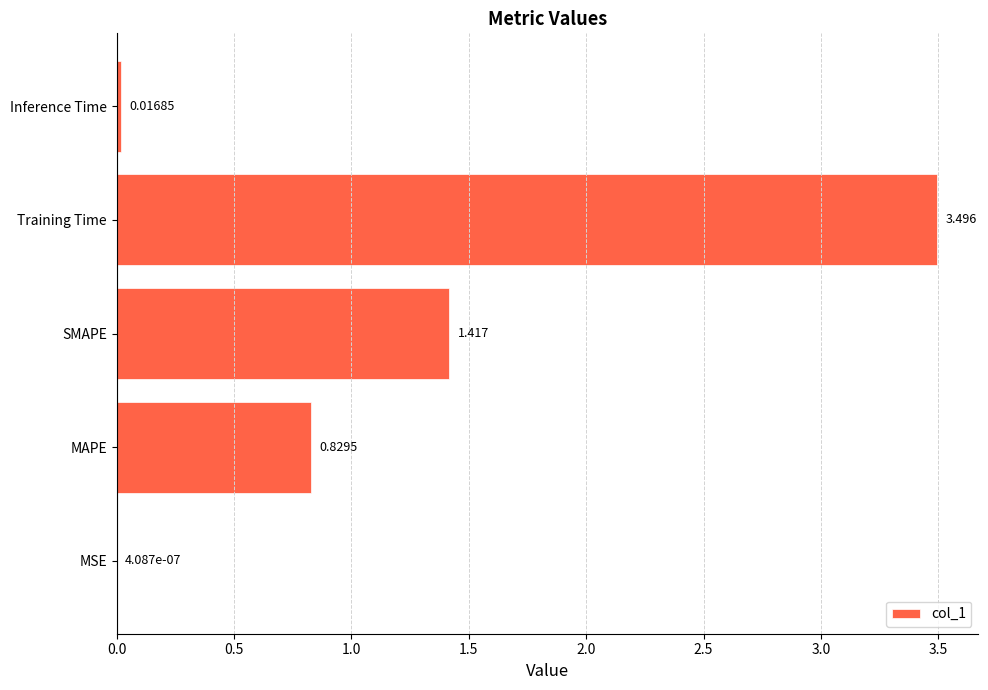

Between Training Time and Inference Time, which is larger?

Training Time